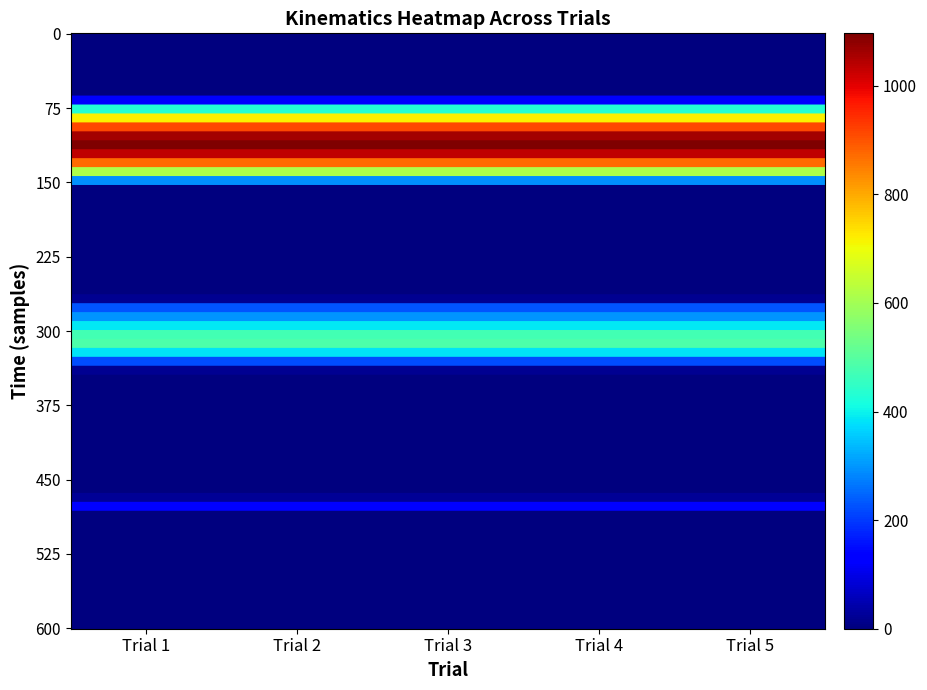

What is the greatest value displayed?

1096.7